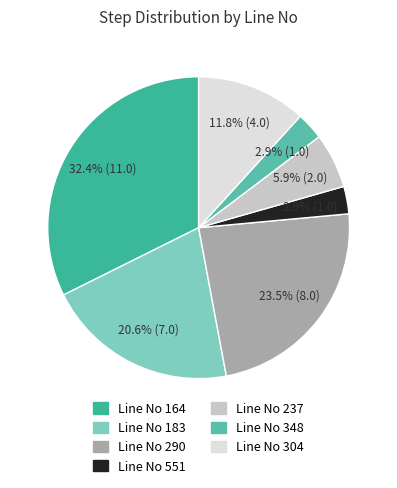

Does Line No 304 represent more than half of the total?

No